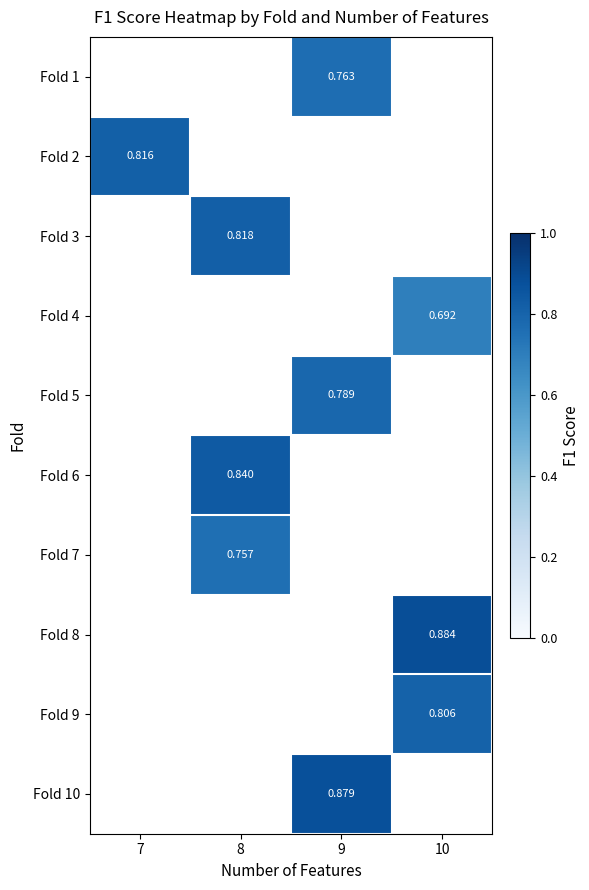

What value does the Fold 9 series have at 10?

0.8